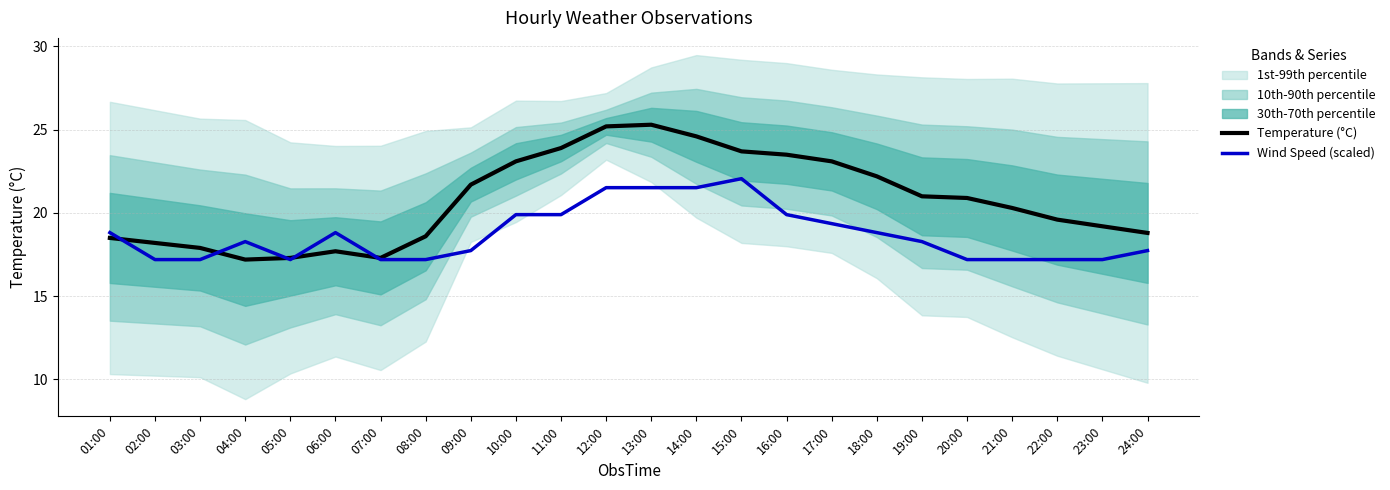

How many data points does each series have?

24